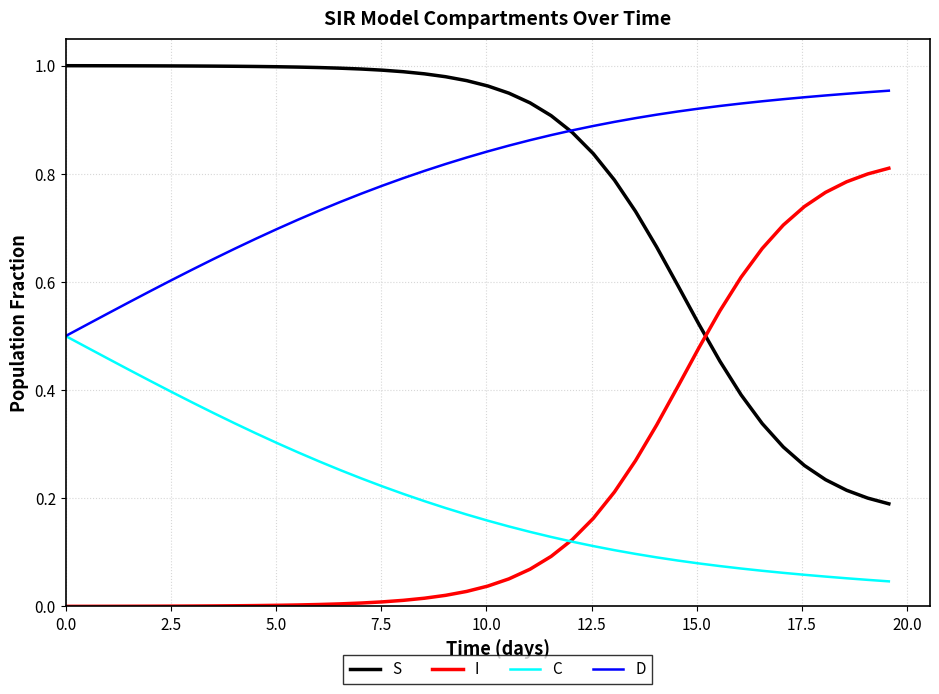

Which series has the largest total across all categories?

D